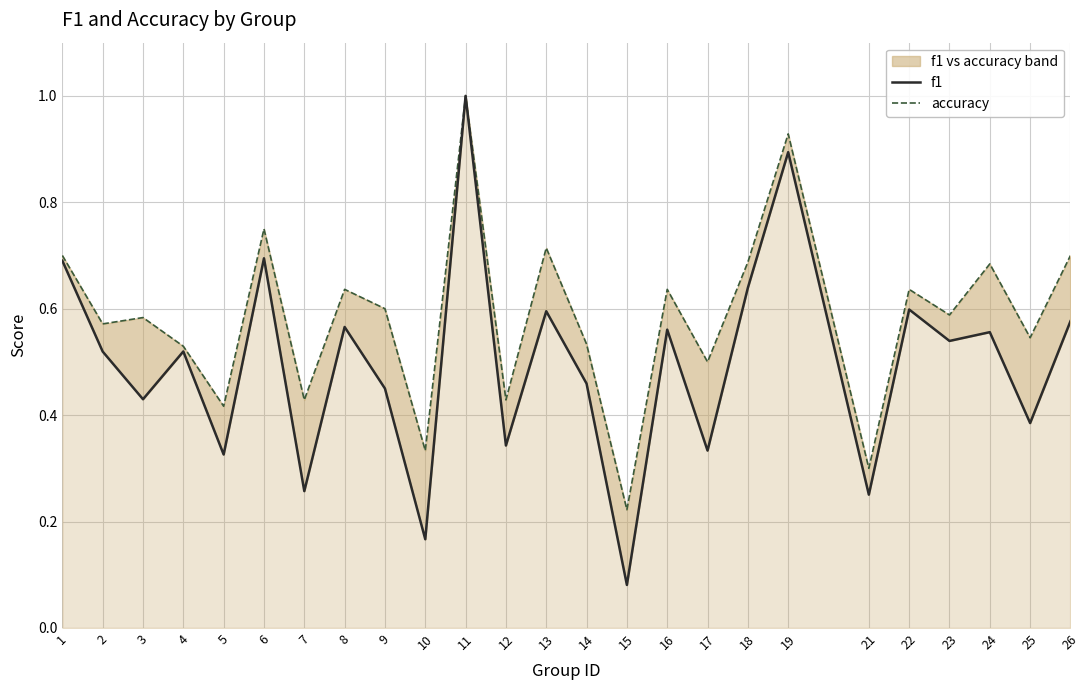

What is the total value across all series at 4?

1.0